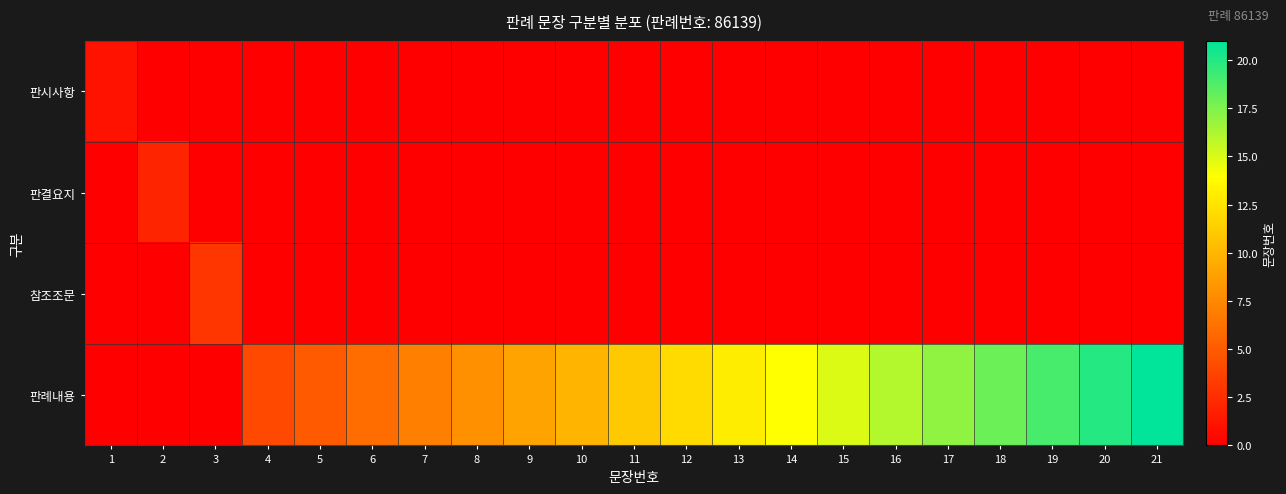

At 17, list the series in order from smallest to largest.

판시사항, 판결요지, 참조조문, 판례내용